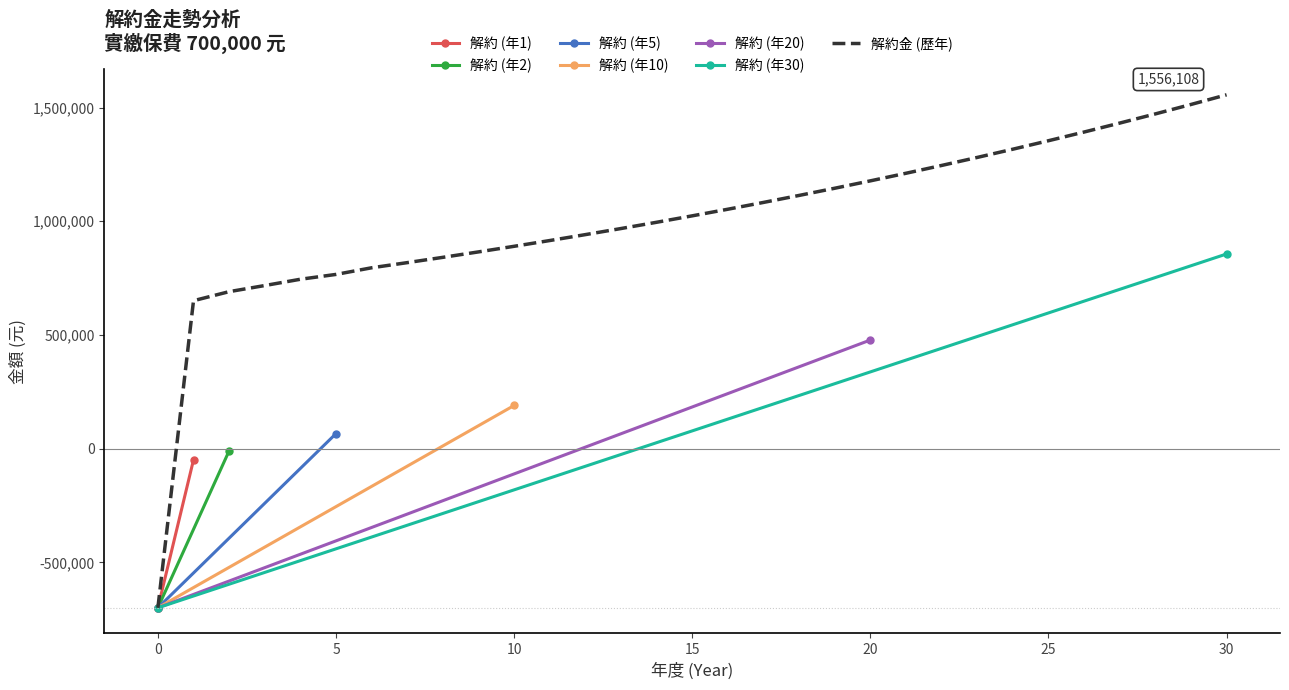

Which has a higher value, 14 or 20?

14